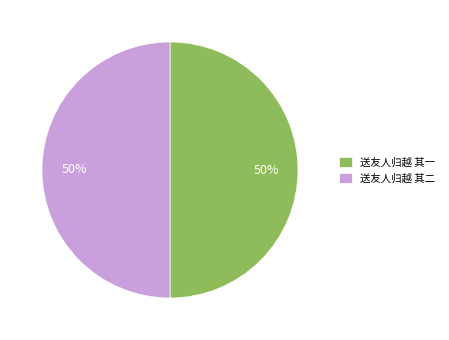

How many slices are in this pie chart?

2